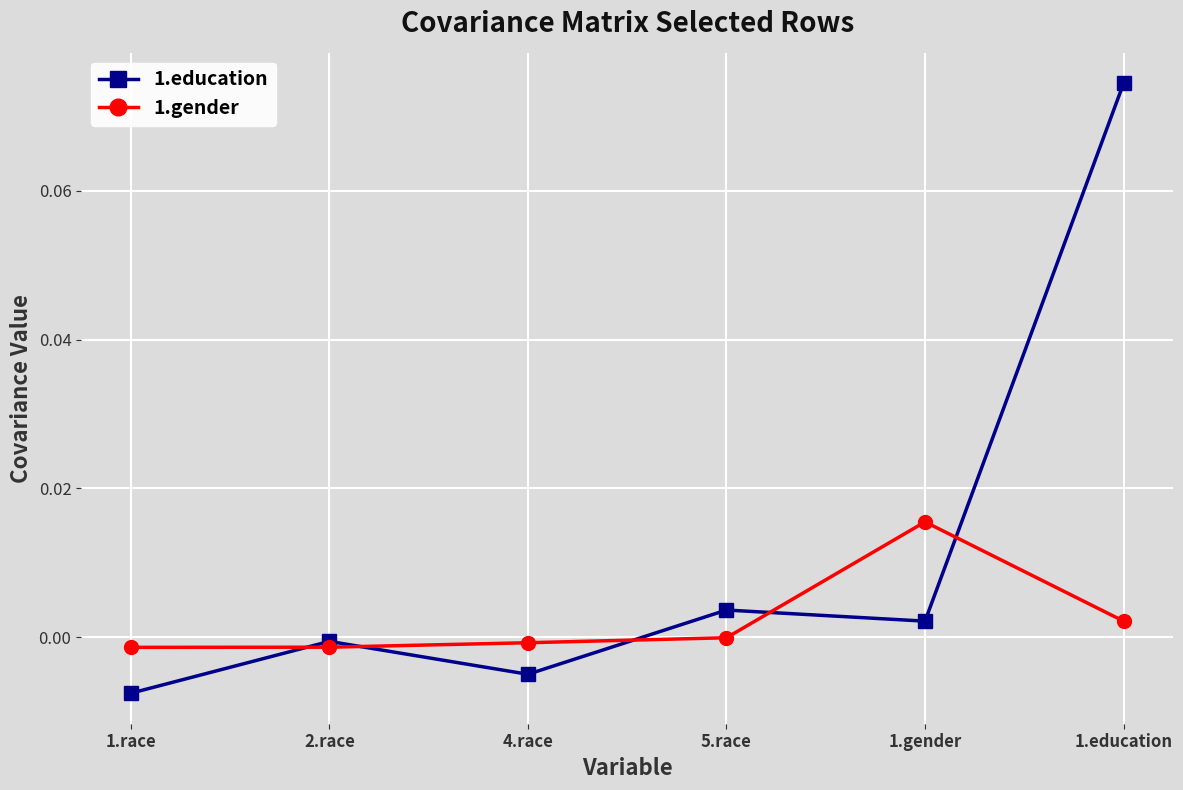

True or false: 1.gender and 1.education intersect in this chart.

True